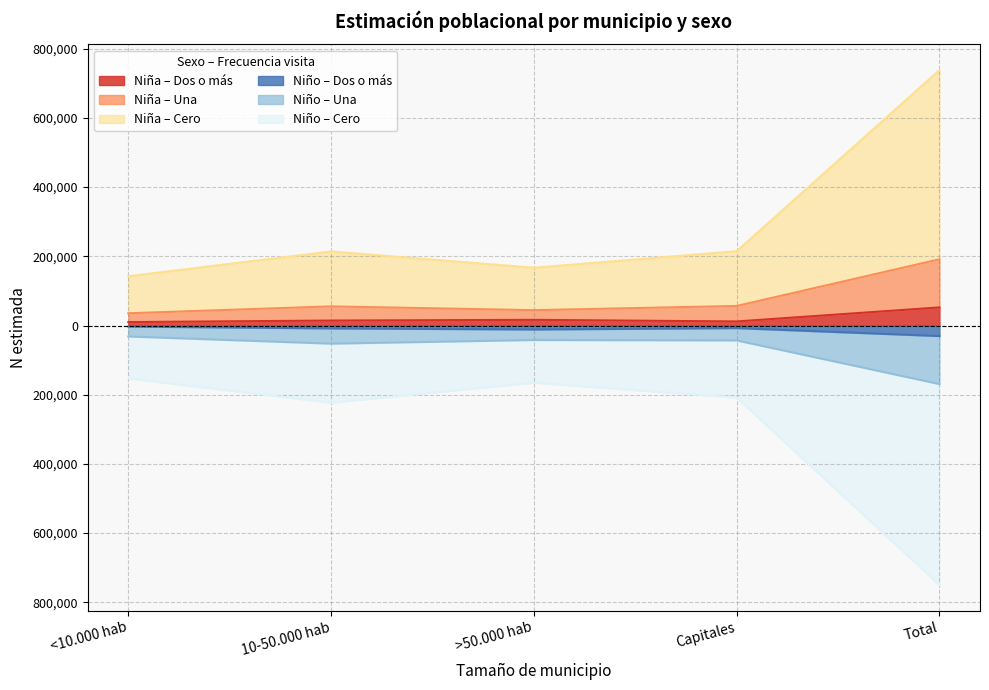

At how many categories does at least one series exceed -272818?

5